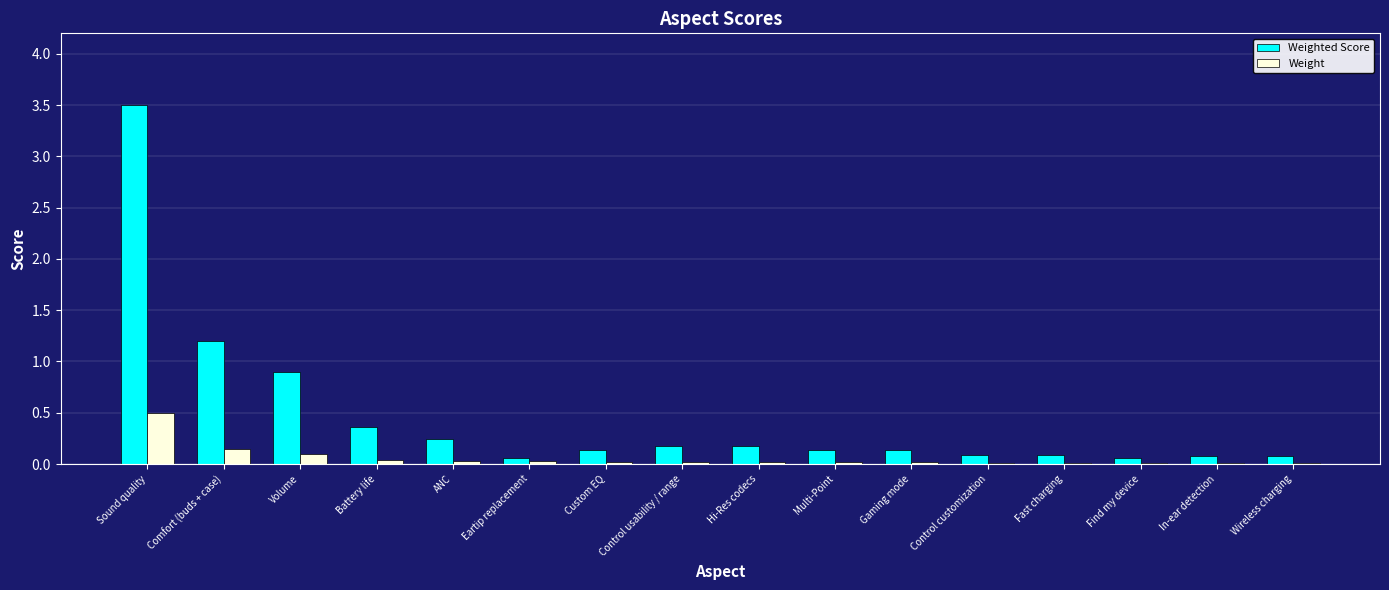

Which series has the widest spread of values?

Weighted Score